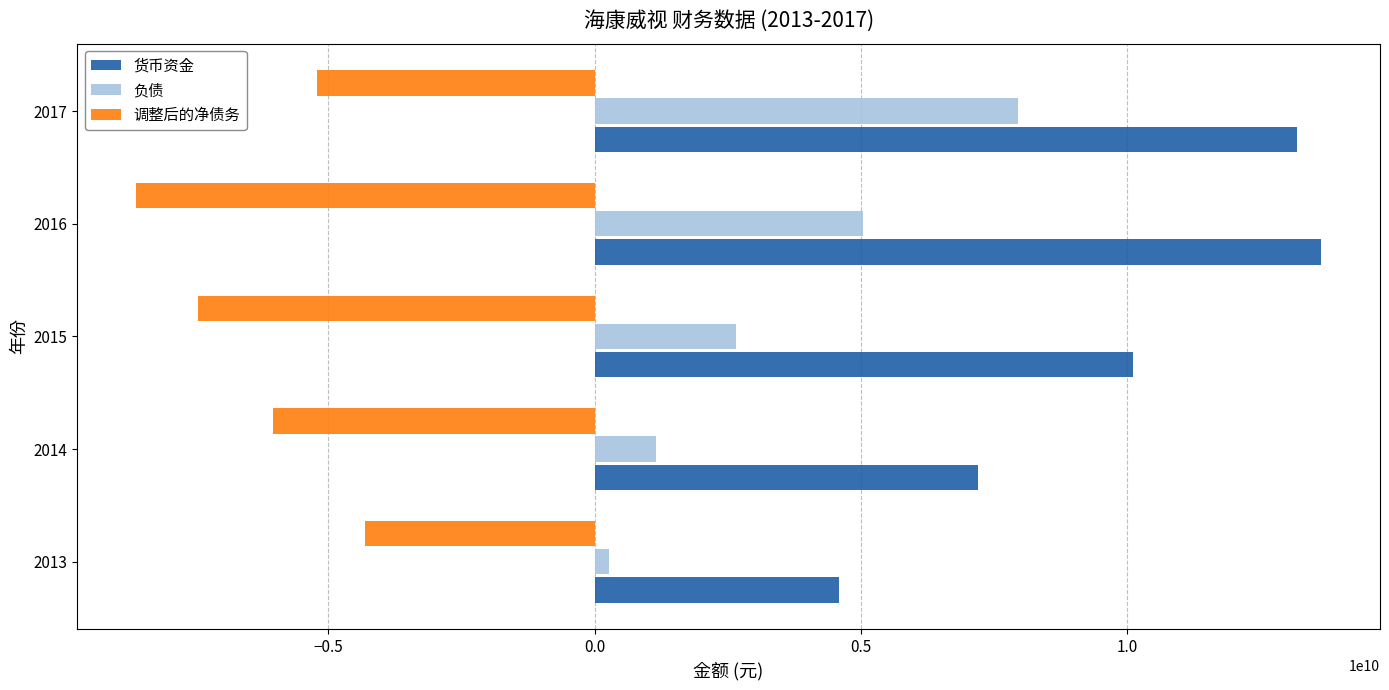

Which series has the largest total across all categories?

货币资金